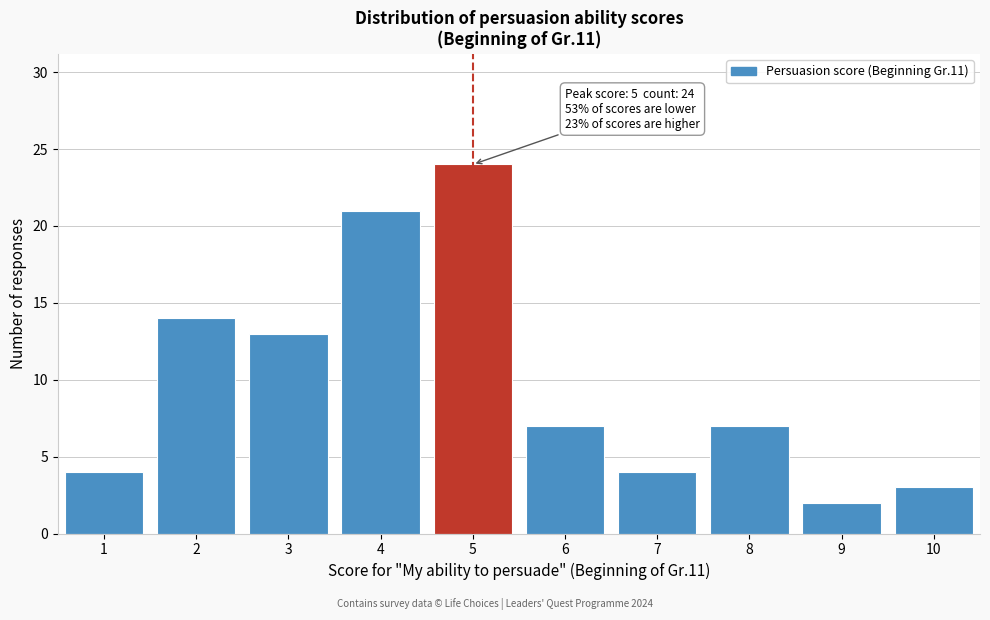

Reading left to right, extract all data points from this chart.

1=4	2=14	3=13	4=21	5=24	6=7	7=4	8=7	9=2	10=3